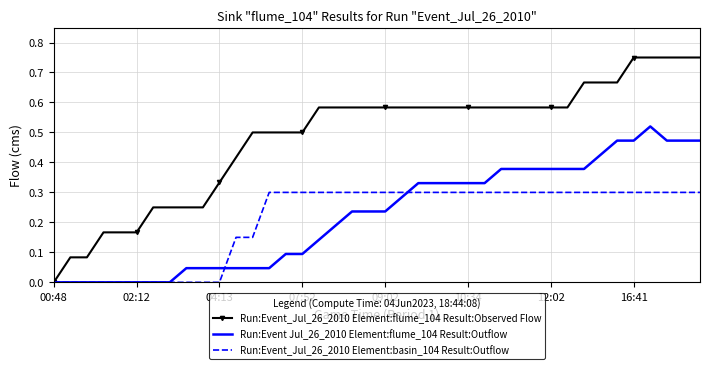

Which series has the widest spread of values?

Run:Event_Jul_26_2010 Element:flume_104 Result:Observed Flow